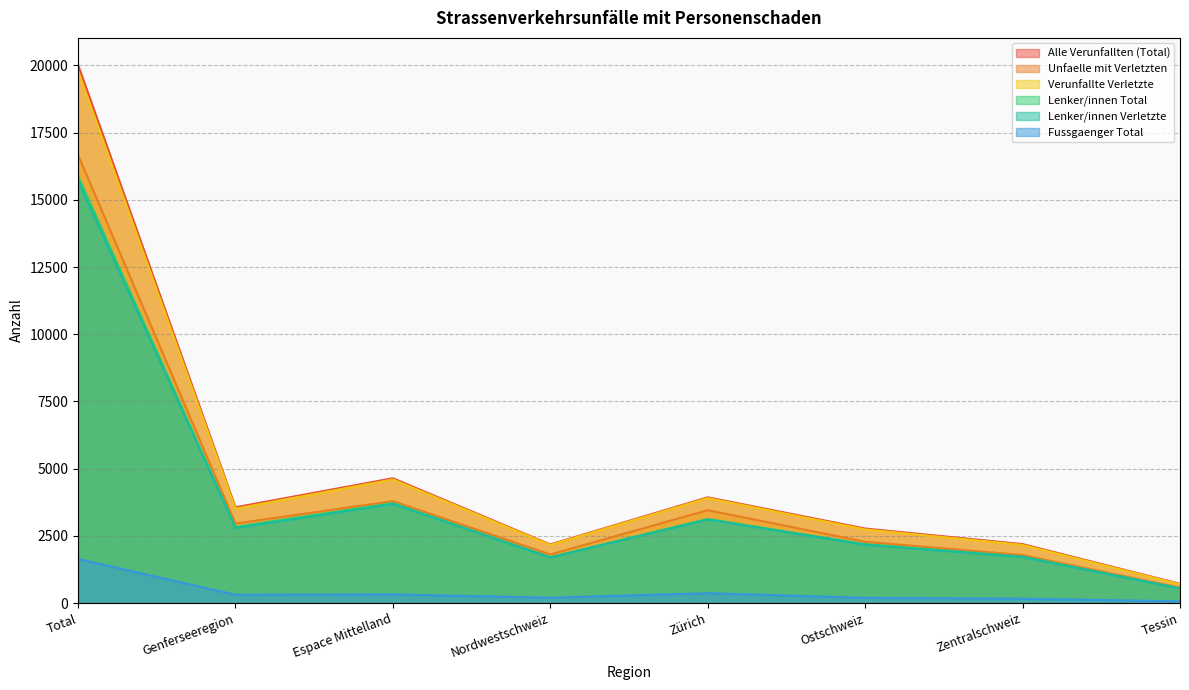

True or false: Lenker/innen Total has a value of 3132 at Zürich.

True